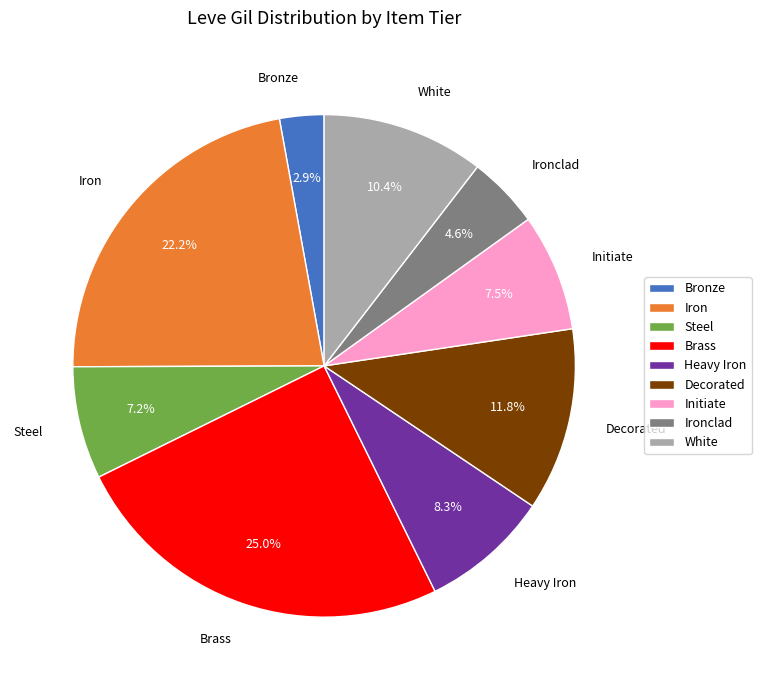

To the nearest percent, what percentage of the pie is Ironclad?

5%